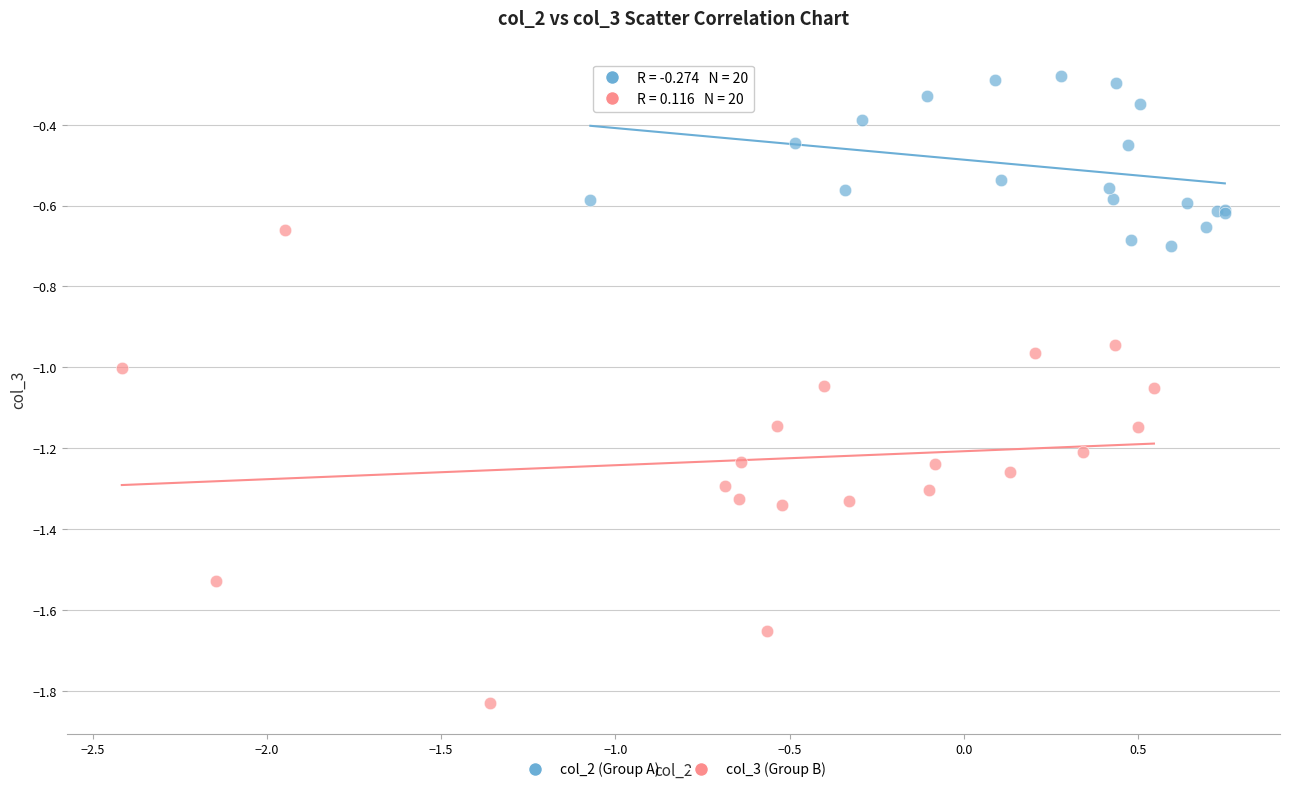

Which series reaches the minimum Y coordinate?

col_3 (Group B)